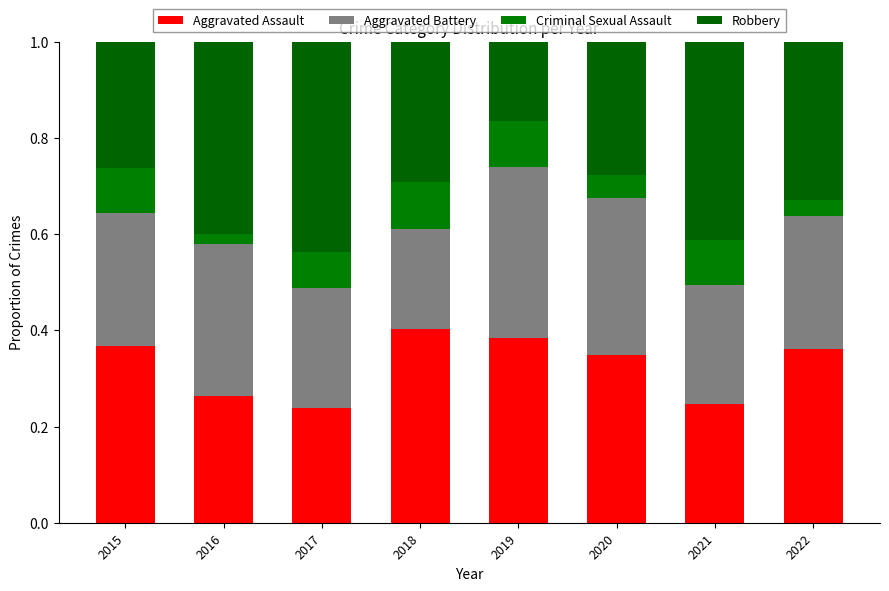

Does the chart contain any negative values?

No